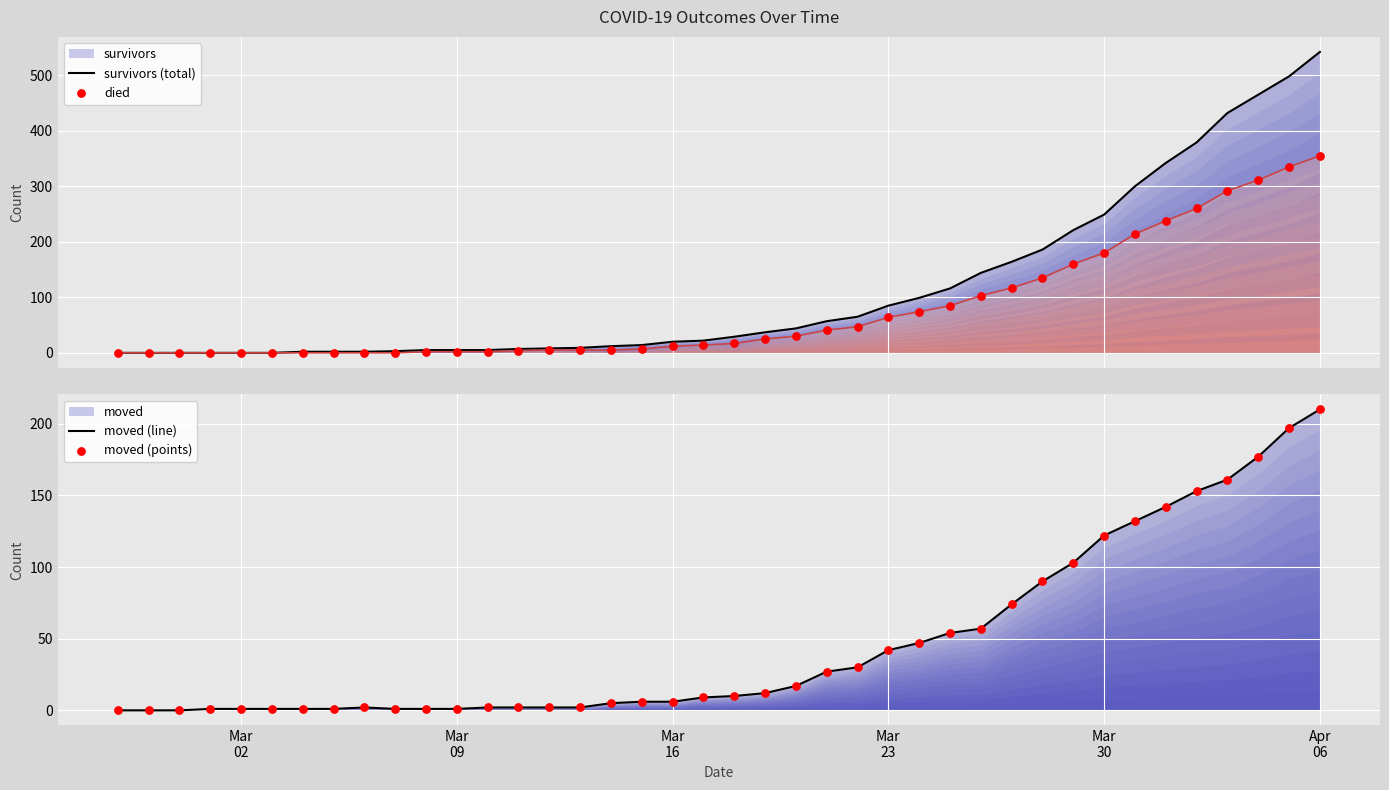

Which series has the widest spread of Y values?

survivors (total)